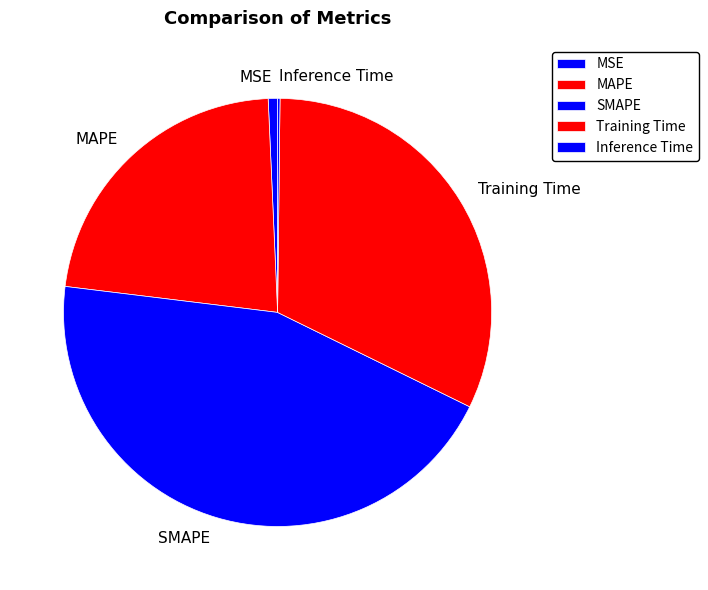

What is the largest slice in the pie chart?

SMAPE